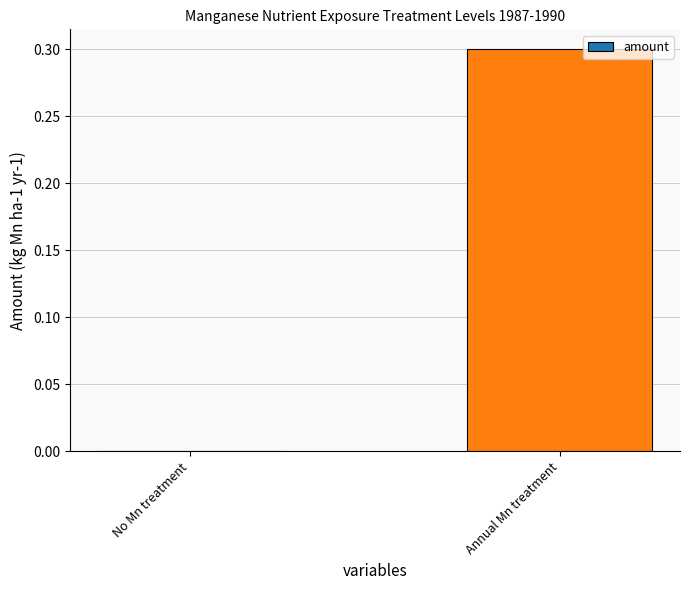

What is the greatest value displayed?

0.3